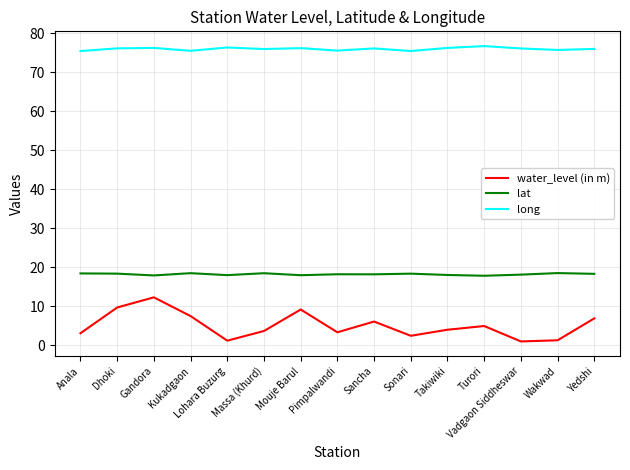

True or false: long has more than 1 points higher than both neighbors.

True